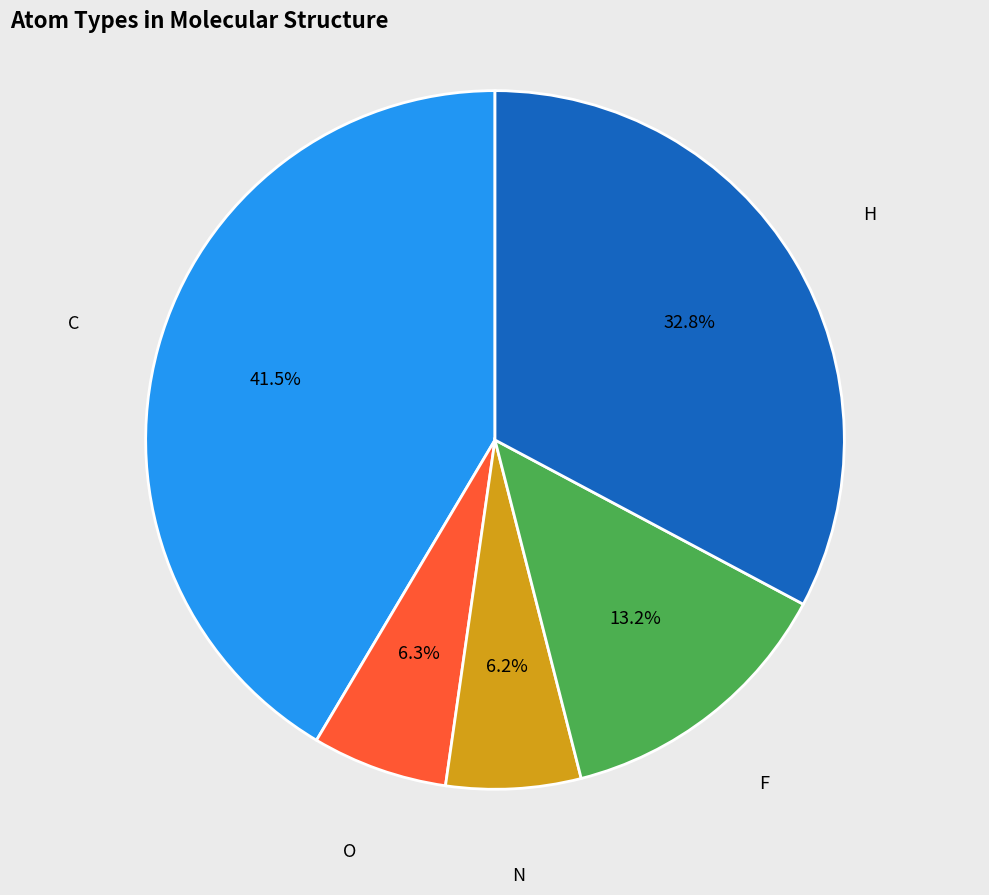

The O slice represents 1% of the pie. True or false?

False